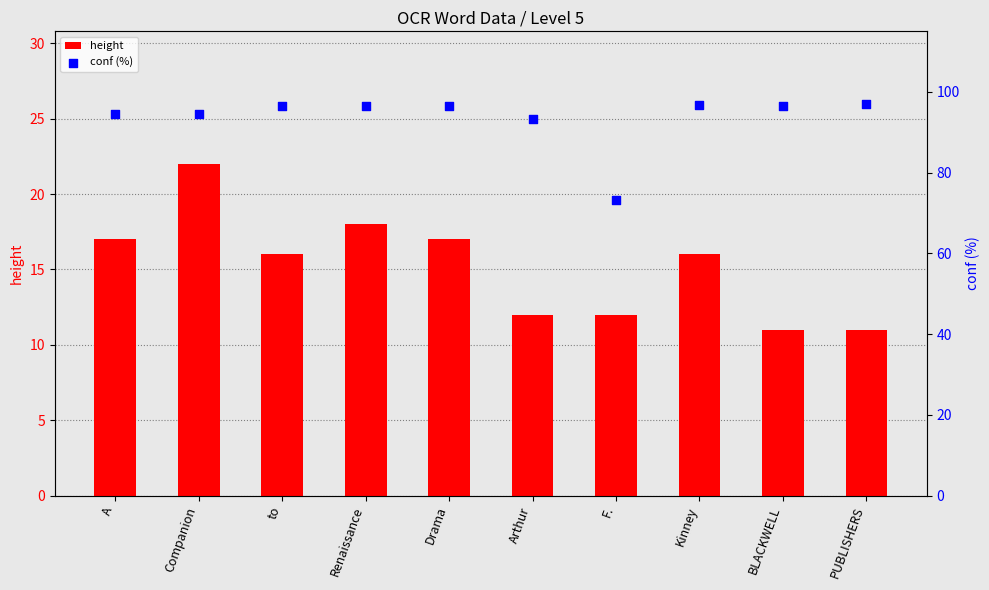

What is the total value across all series at Drama?

113.5